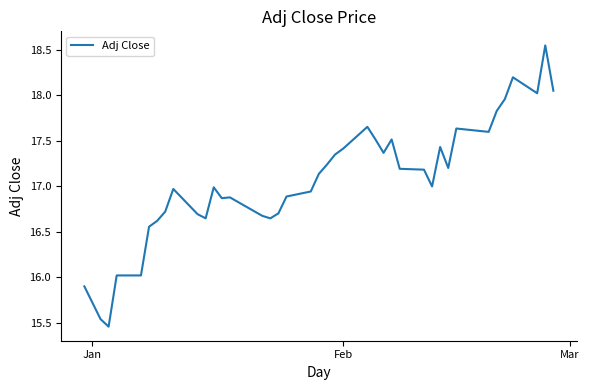

Count the number of categories in the chart.

40